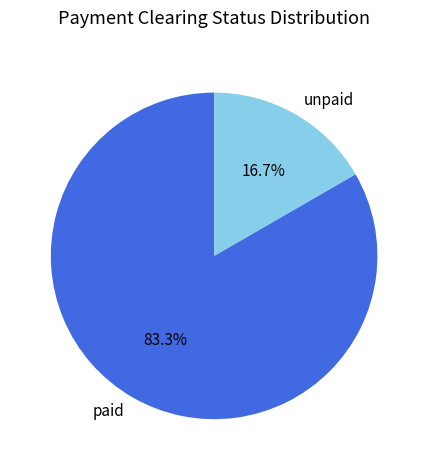

Which has a higher value, paid or unpaid?

paid